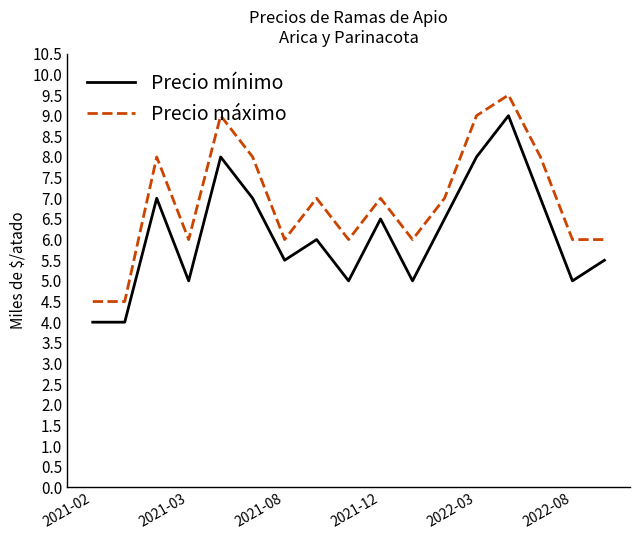

What are all the series names shown in the legend?

Precio mínimo, Precio máximo